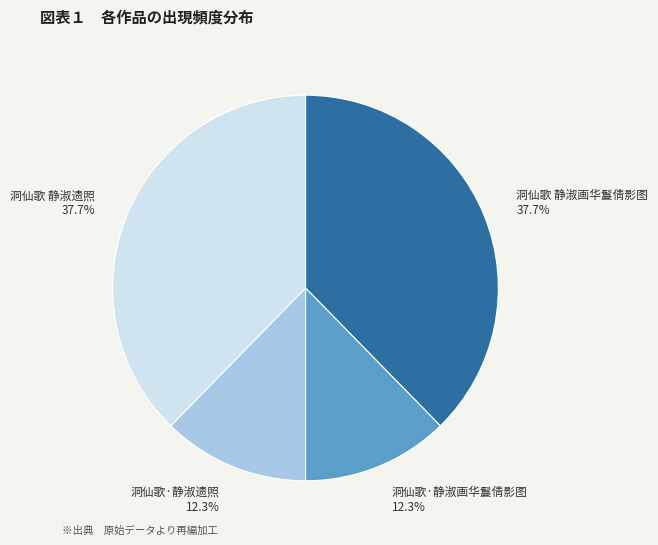

Which has a higher value, 洞仙歌·静淑遗照 or 洞仙歌 静淑遗照?

洞仙歌 静淑遗照